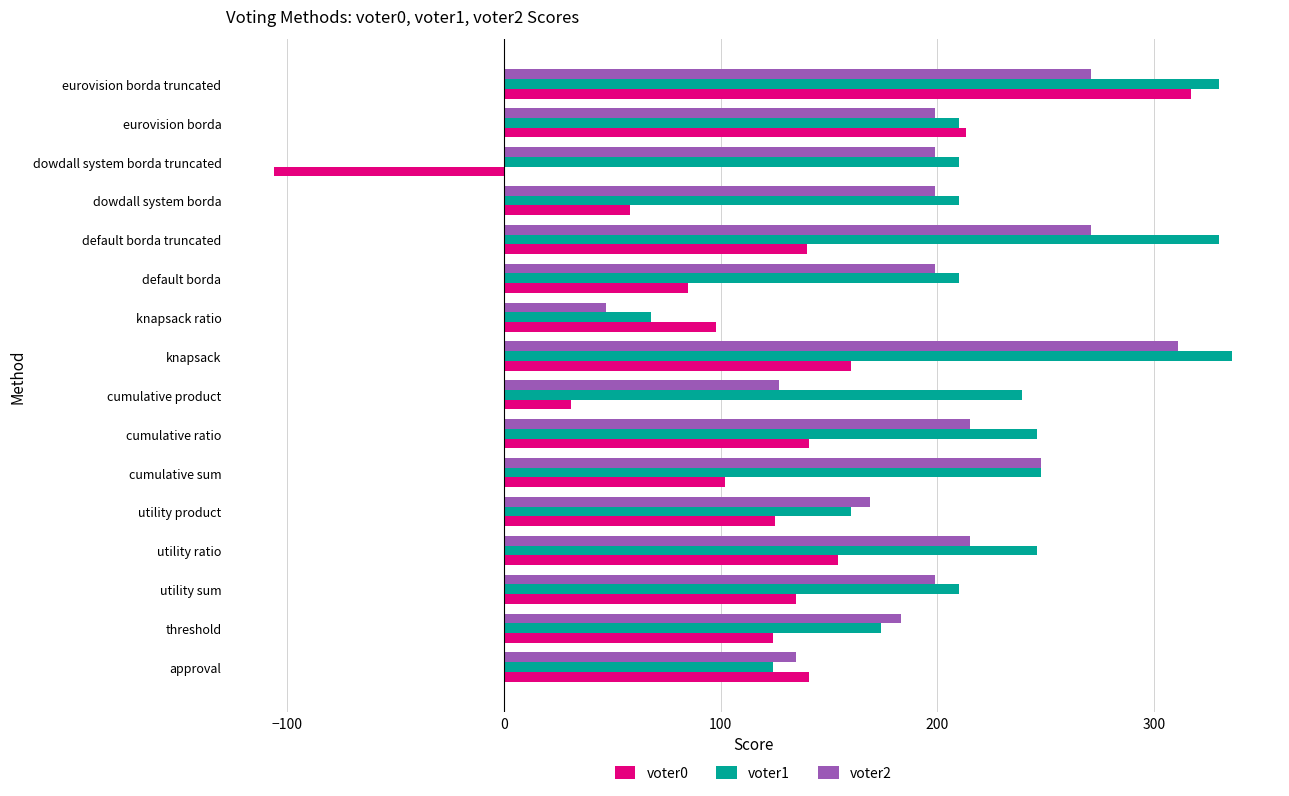

Is it true that voter2 equals 294 at threshold?

False